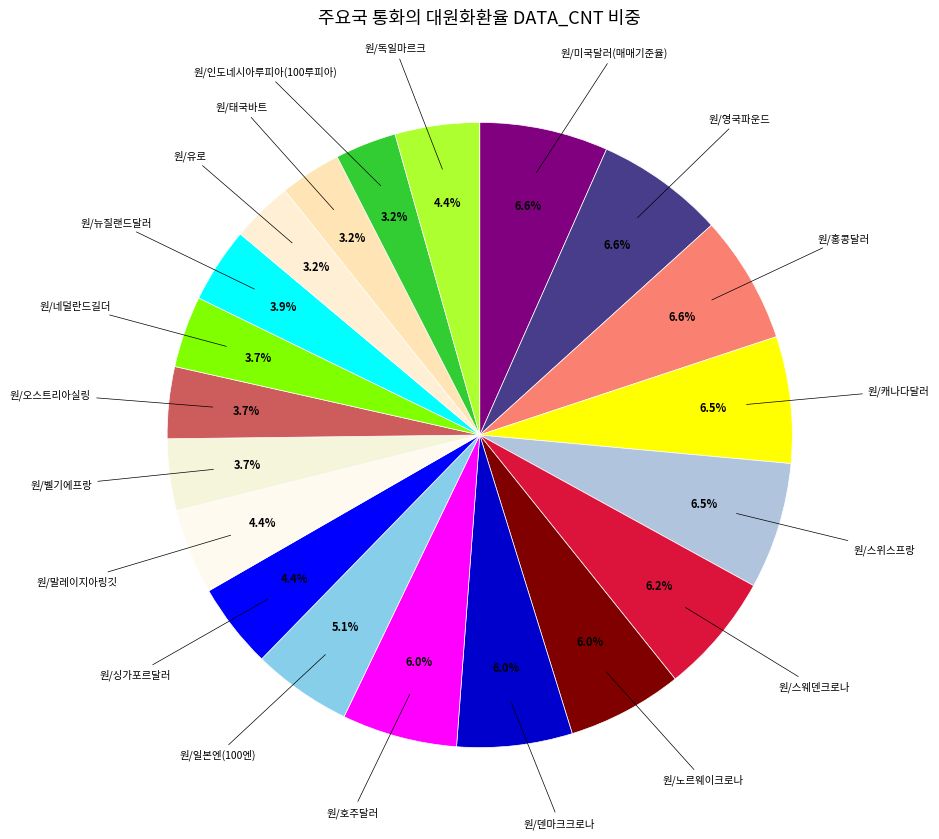

Count the number of slices in the pie.

20